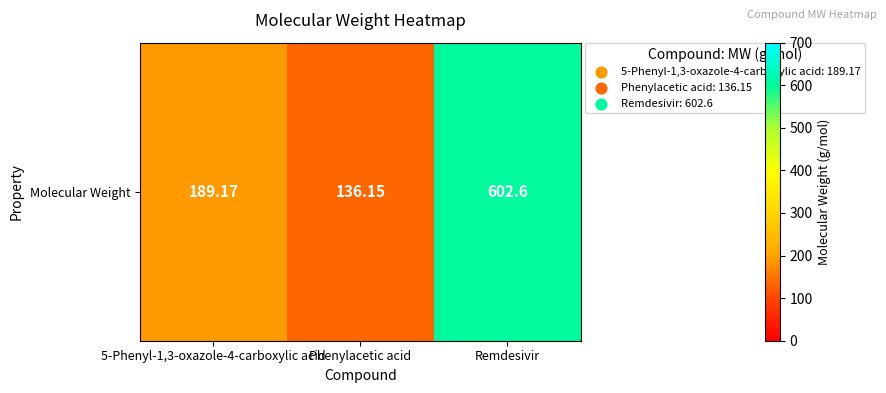

What is the change in value from Phenylacetic acid to Remdesivir?

+466.5